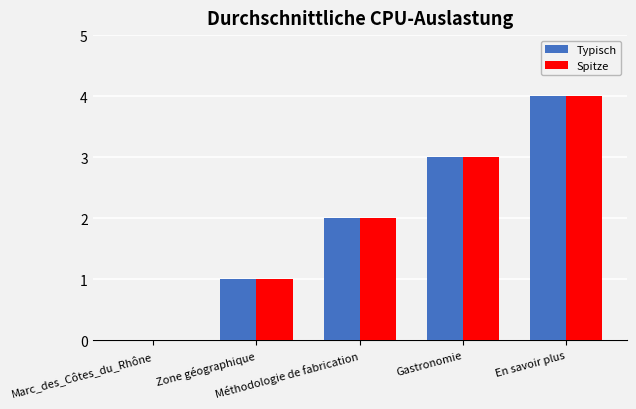

What is the greatest value displayed?

4